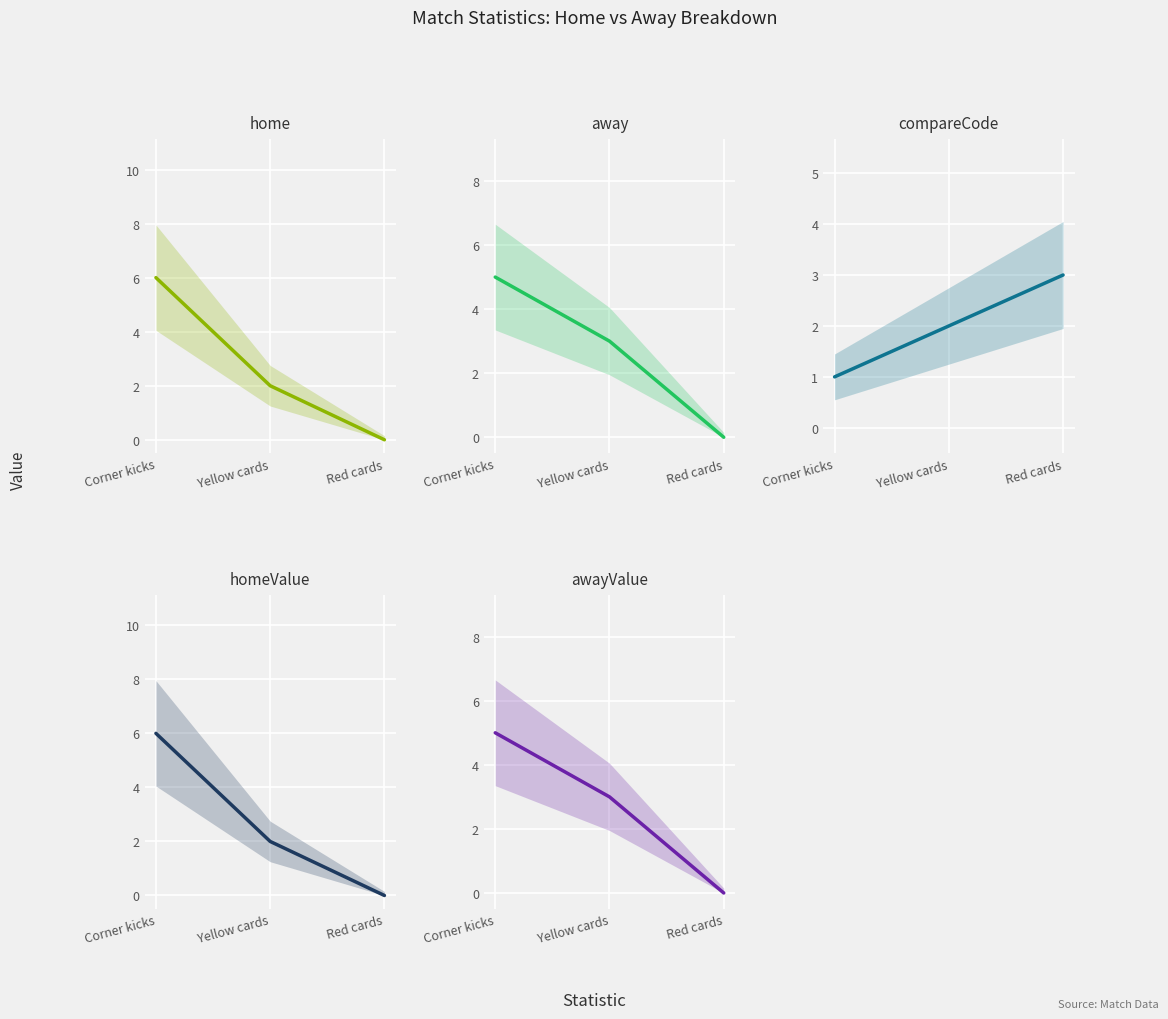

Is the value of awayValue at Red cards greater than the value of home at Yellow cards?

No